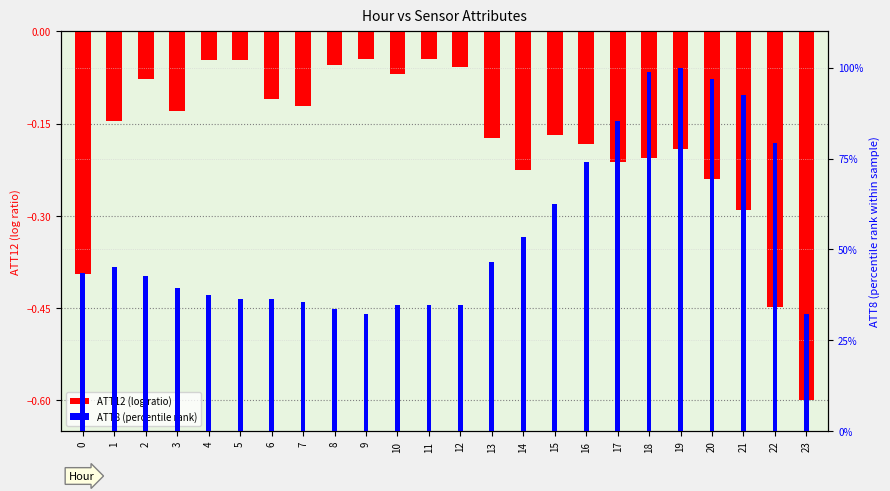

What is the smallest value displayed?

-0.6